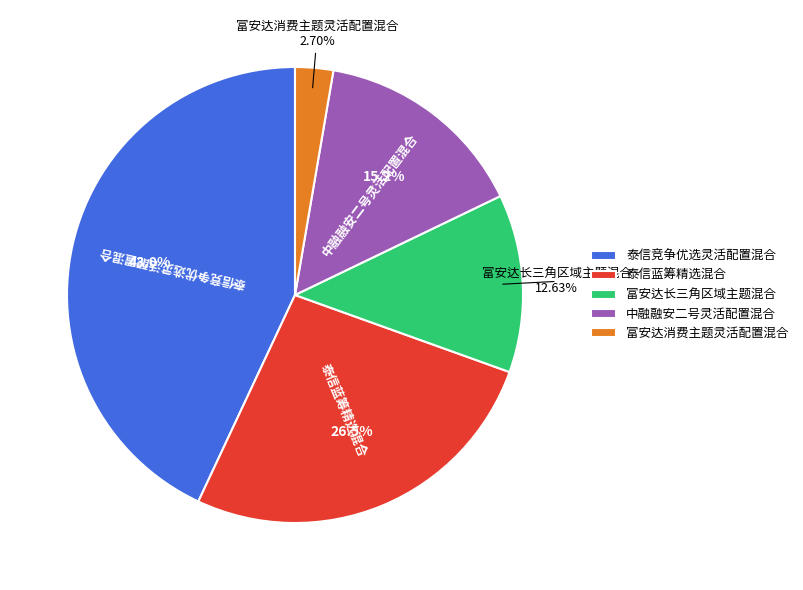

Is there any slice that represents more than half of the pie?

No